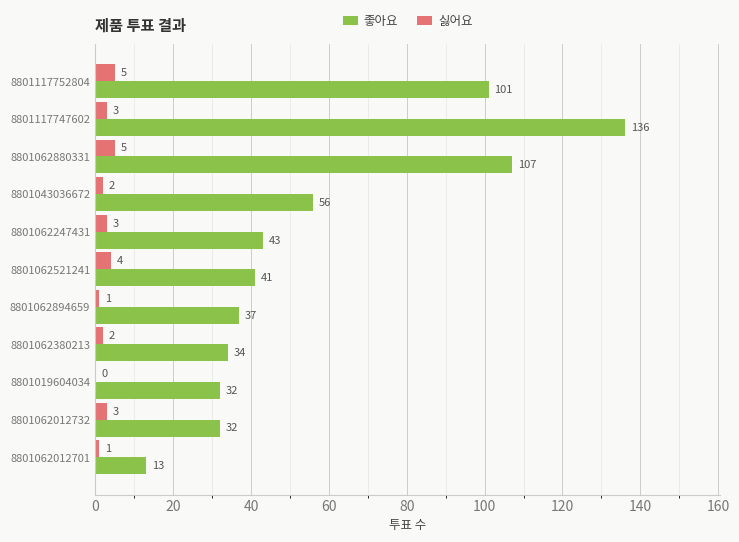

Is it true that 좋아요 equals 45 at 8801062012732?

False